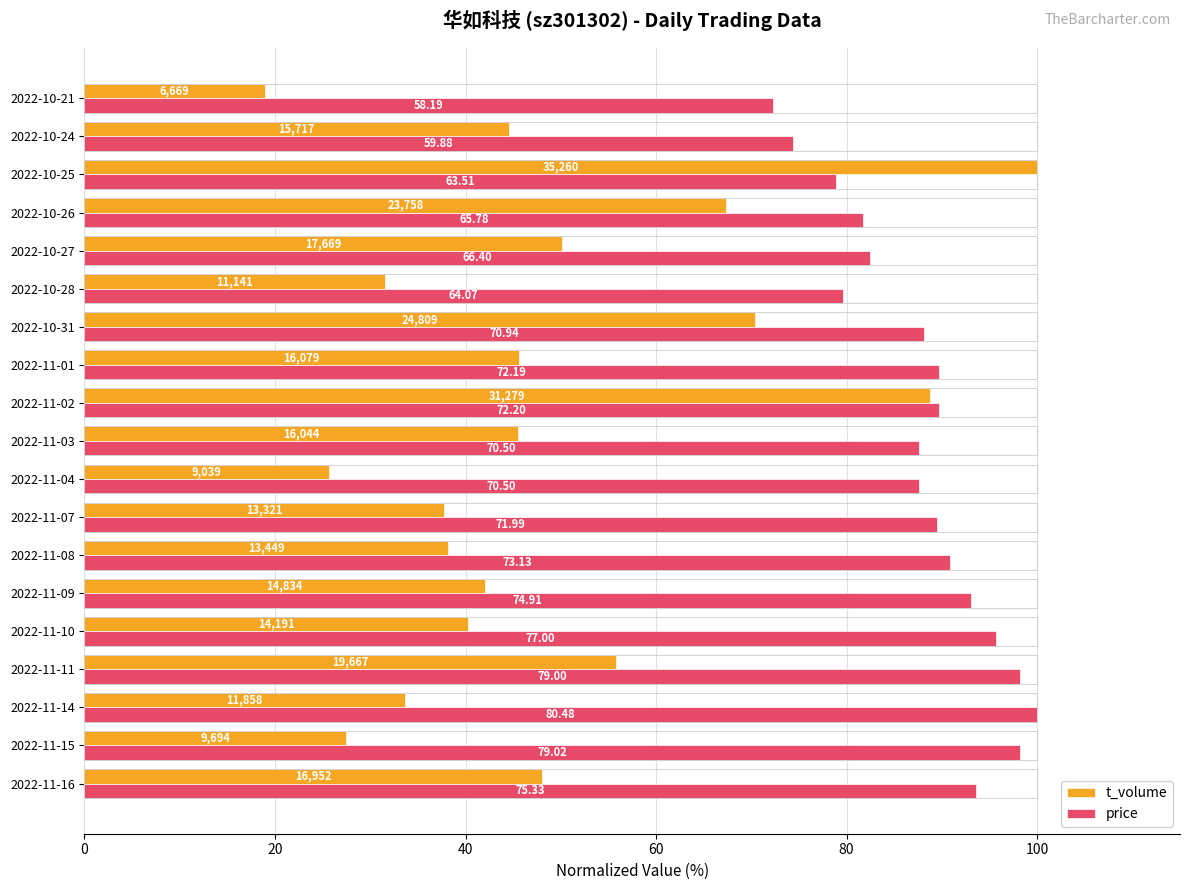

What are all the series names shown in the legend?

t_volume, price